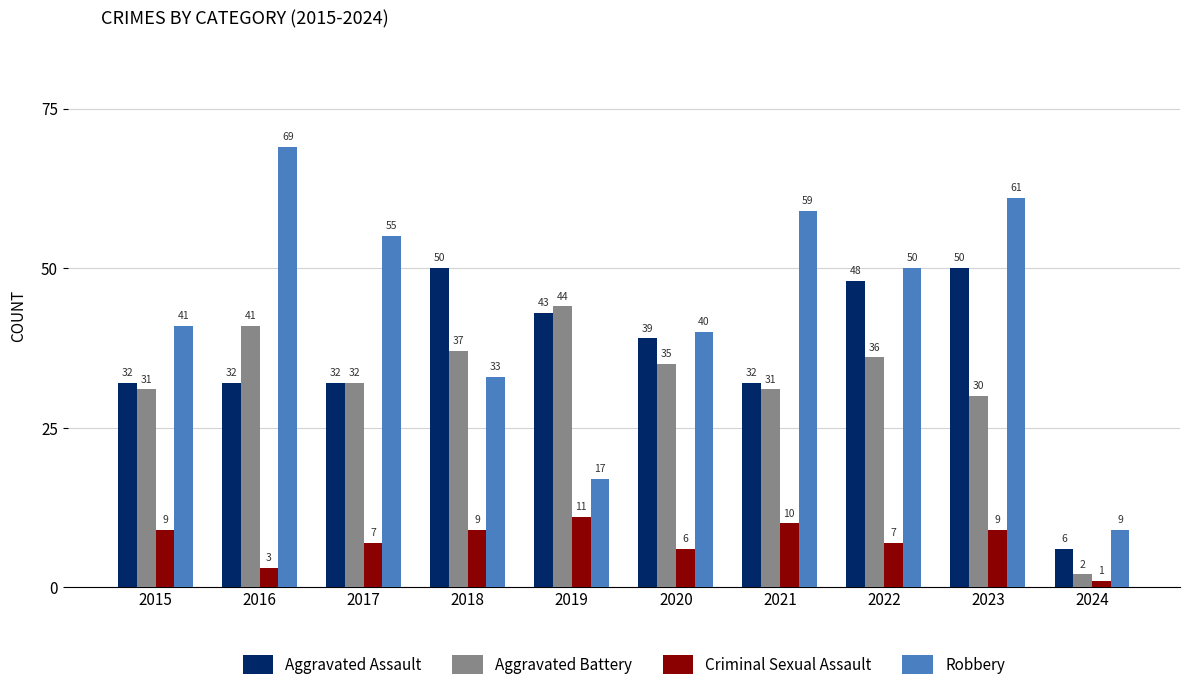

Reading left to right, transcribe all the data shown in this chart.

Aggravated Assault: 2015=32	2016=32	2017=32	2018=50	2019=43	2020=39	2021=32	2022=48	2023=50	2024=6
Aggravated Battery: 2015=31	2016=41	2017=32	2018=37	2019=44	2020=35	2021=31	2022=36	2023=30	2024=2
Criminal Sexual Assault: 2015=9	2016=3	2017=7	2018=9	2019=11	2020=6	2021=10	2022=7	2023=9	2024=1
Robbery: 2015=41	2016=69	2017=55	2018=33	2019=17	2020=40	2021=59	2022=50	2023=61	2024=9